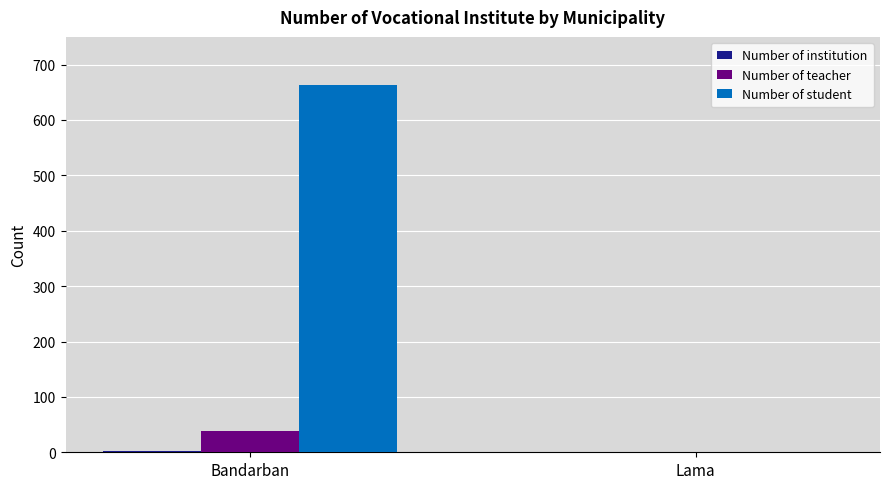

What is the maximum value shown in the chart?

663